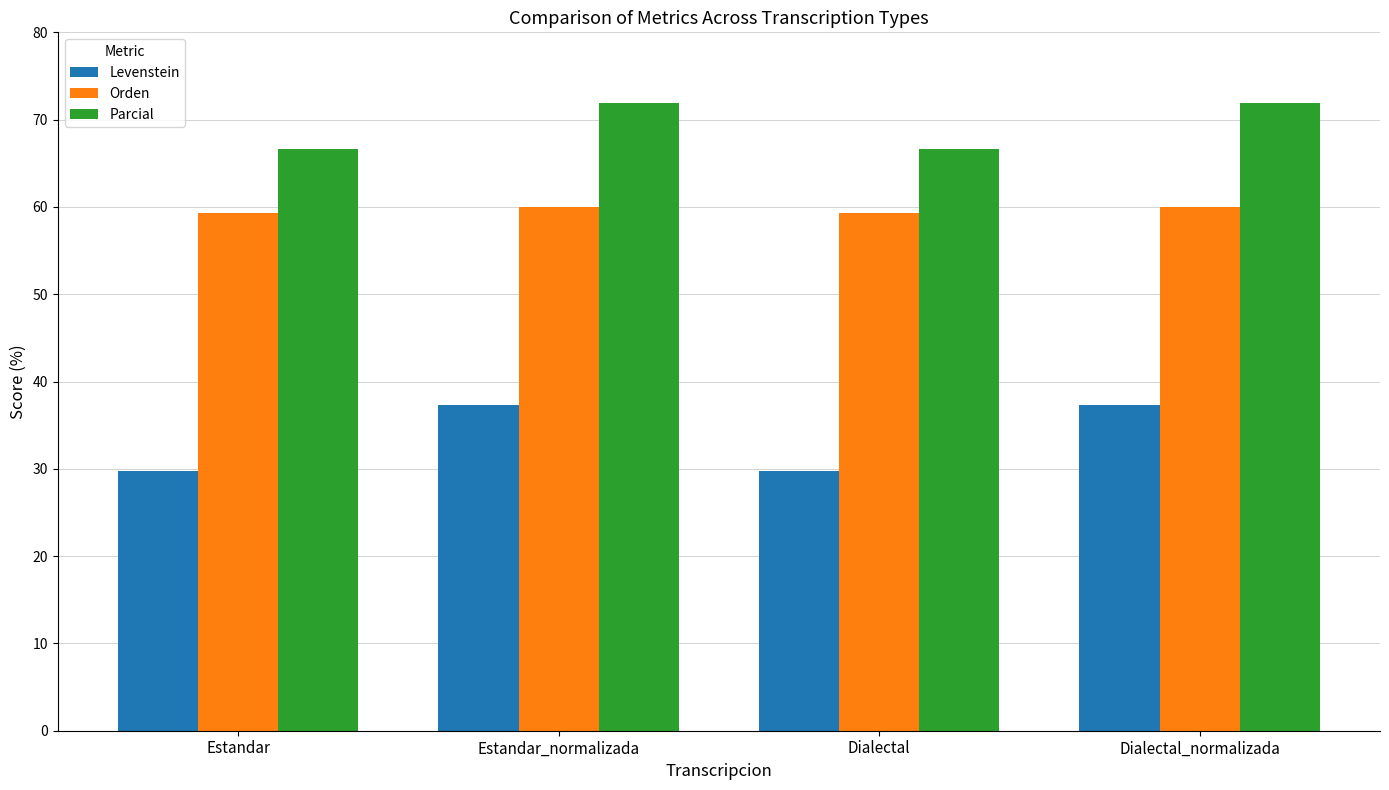

Rank the series by their maximum value, from lowest to highest.

Levenstein, Orden, Parcial